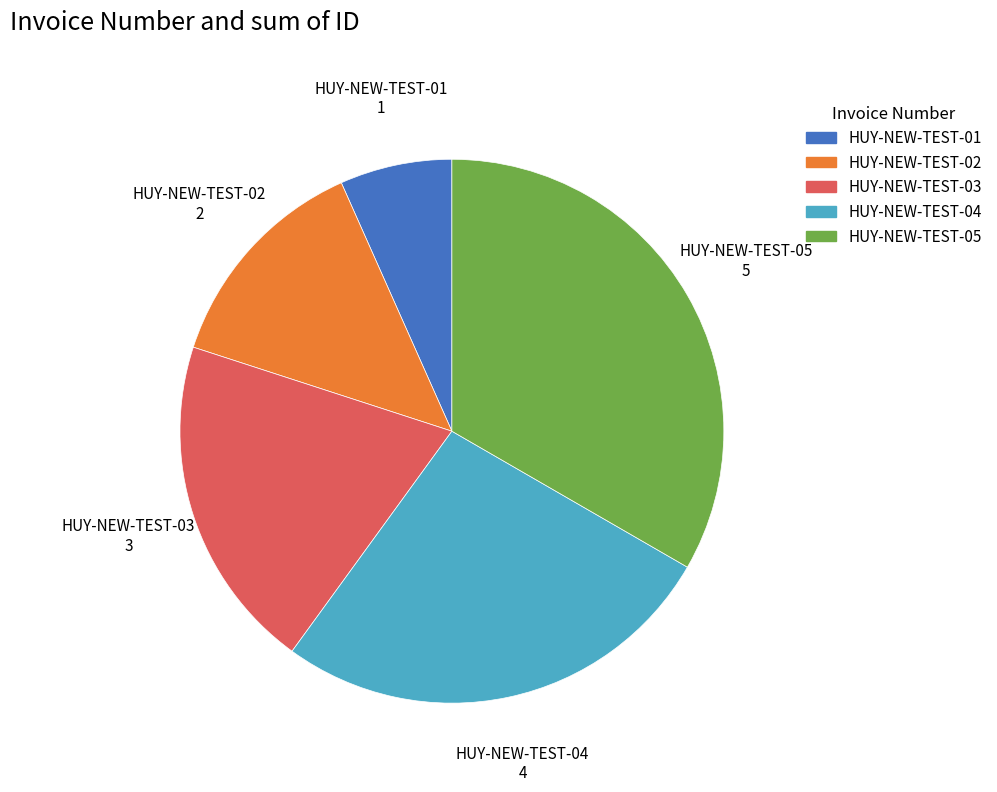

What is the ratio of the value at HUY-NEW-TEST-05 to the value at HUY-NEW-TEST-02?

2.5